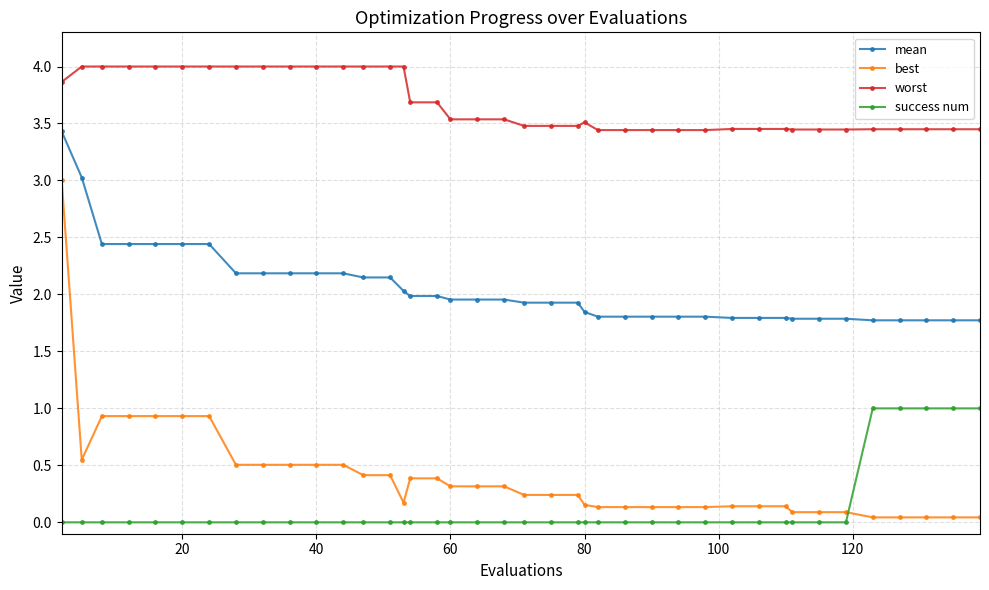

True or false: worst and mean intersect in this chart.

False